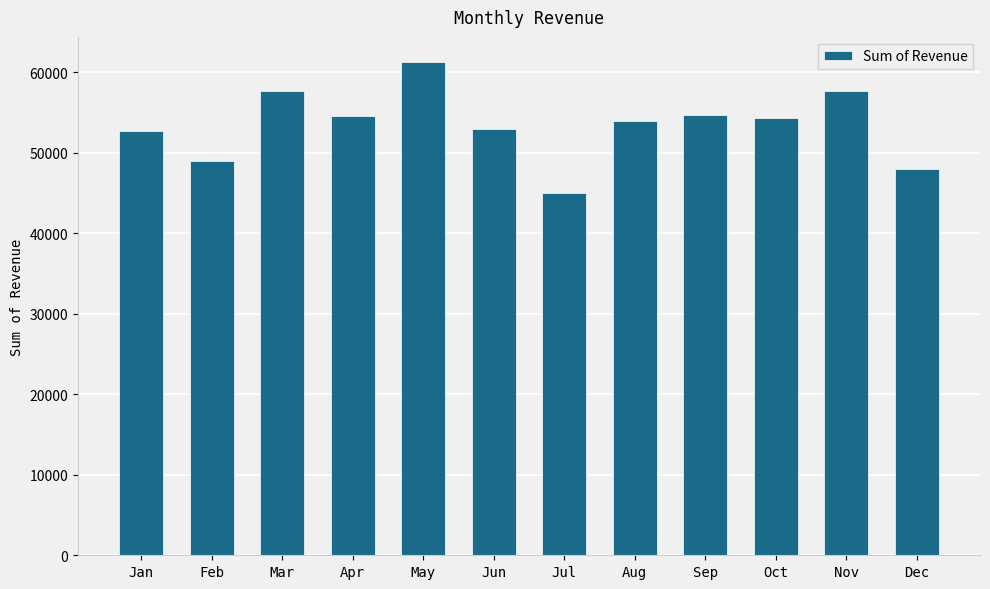

Does the chart contain any negative values?

No